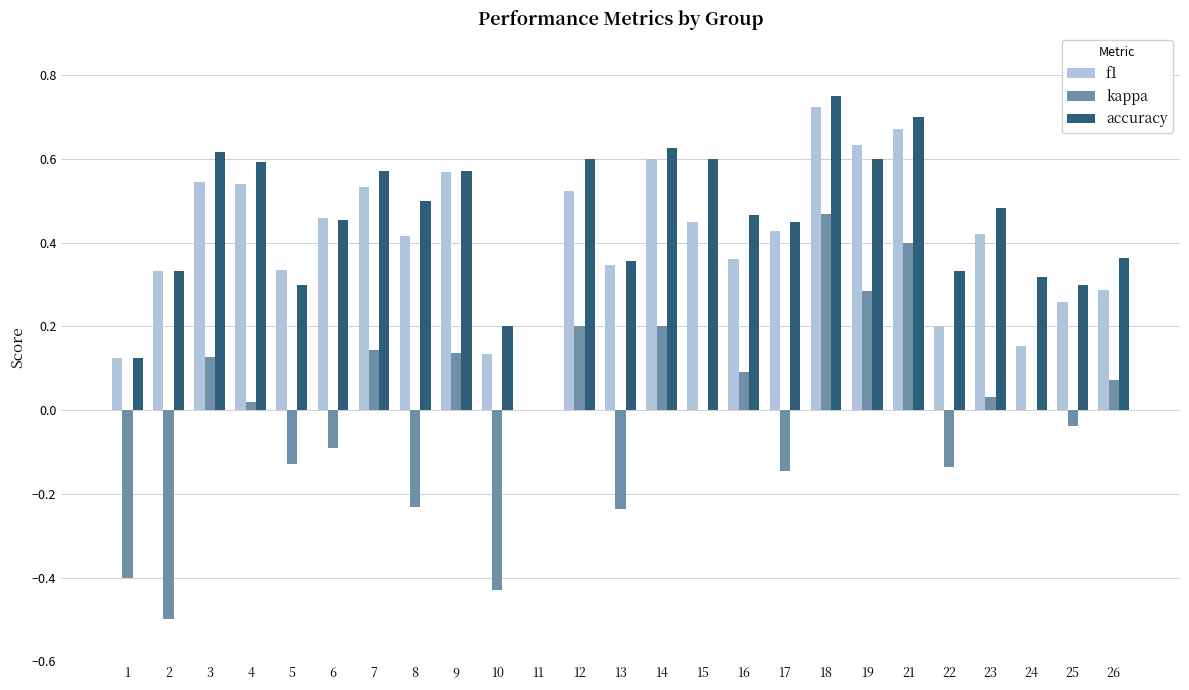

Which series changed the most between 4 and 18?

kappa